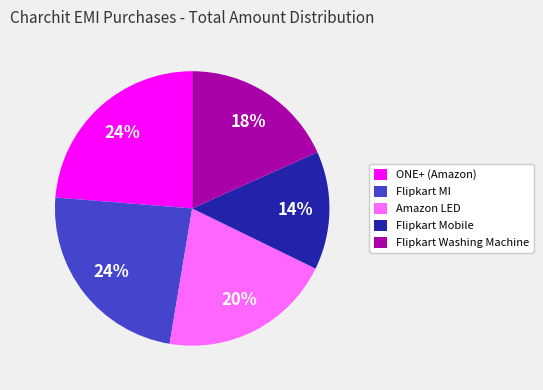

Is there any slice that represents more than half of the pie?

No